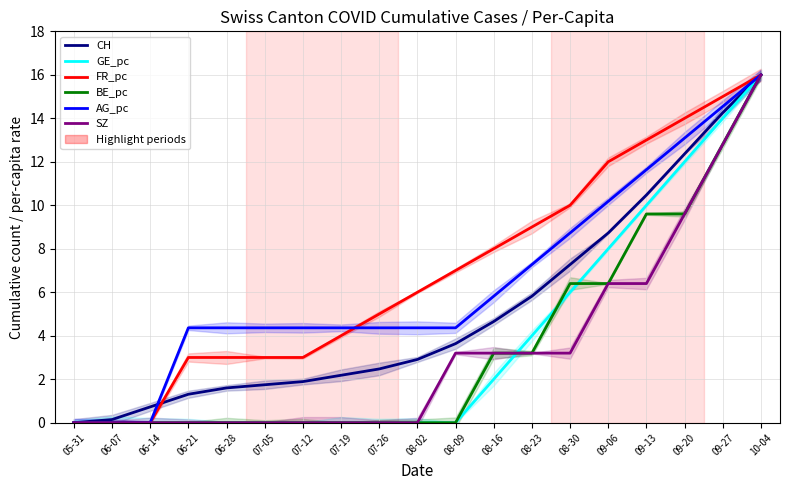

What position from the left is 08-16?

12